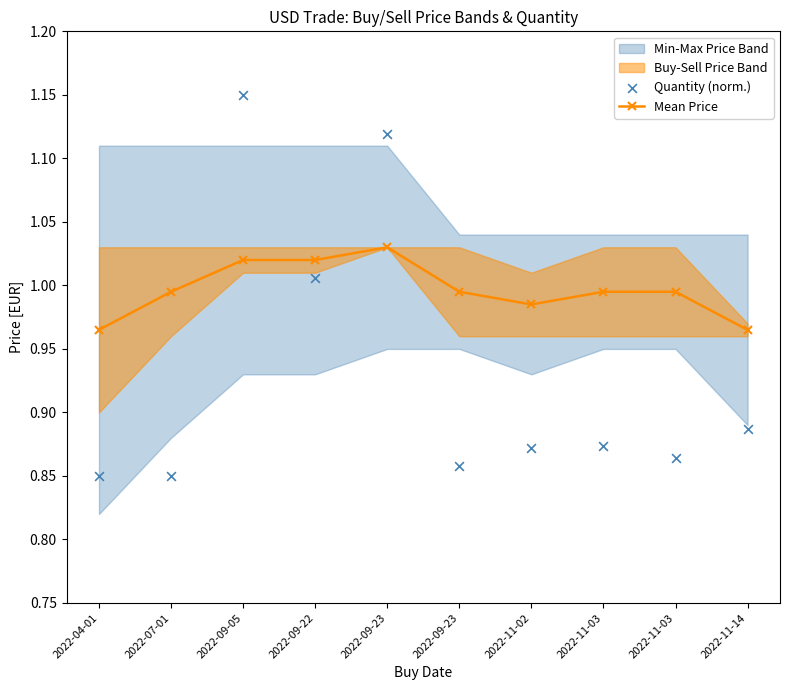

What is the total value across all series at 2022-07-01?

1.8